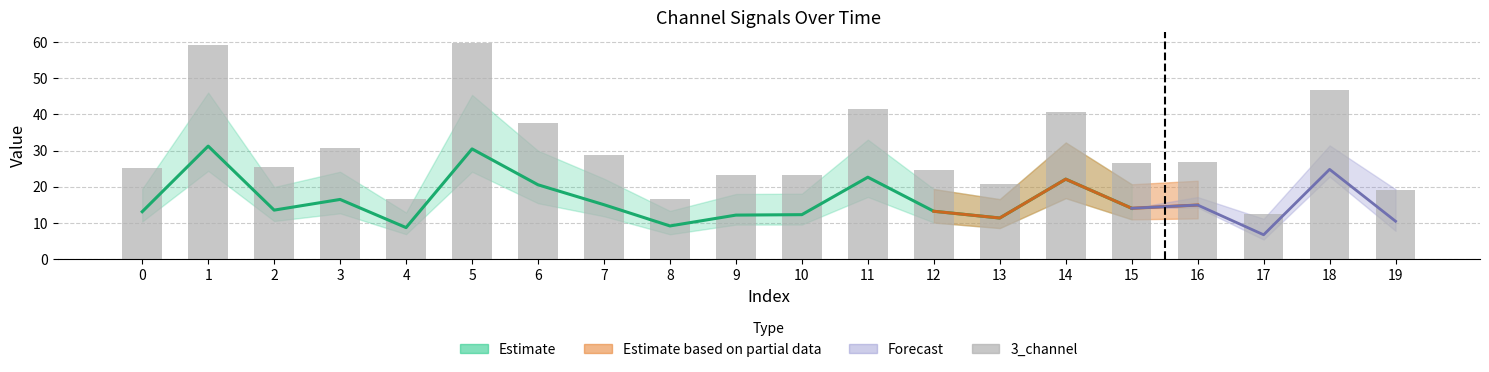

List the labels in order of value, largest first.

5, 1, 18, 11, 14, 6, 3, 7, 16, 15, 2, 0, 12, 9, 10, 13, 19, 4, 8, 17